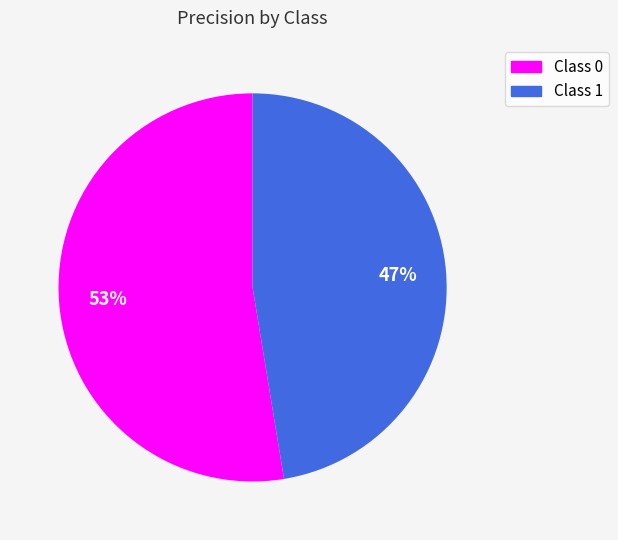

Is there a majority slice in this chart?

Yes